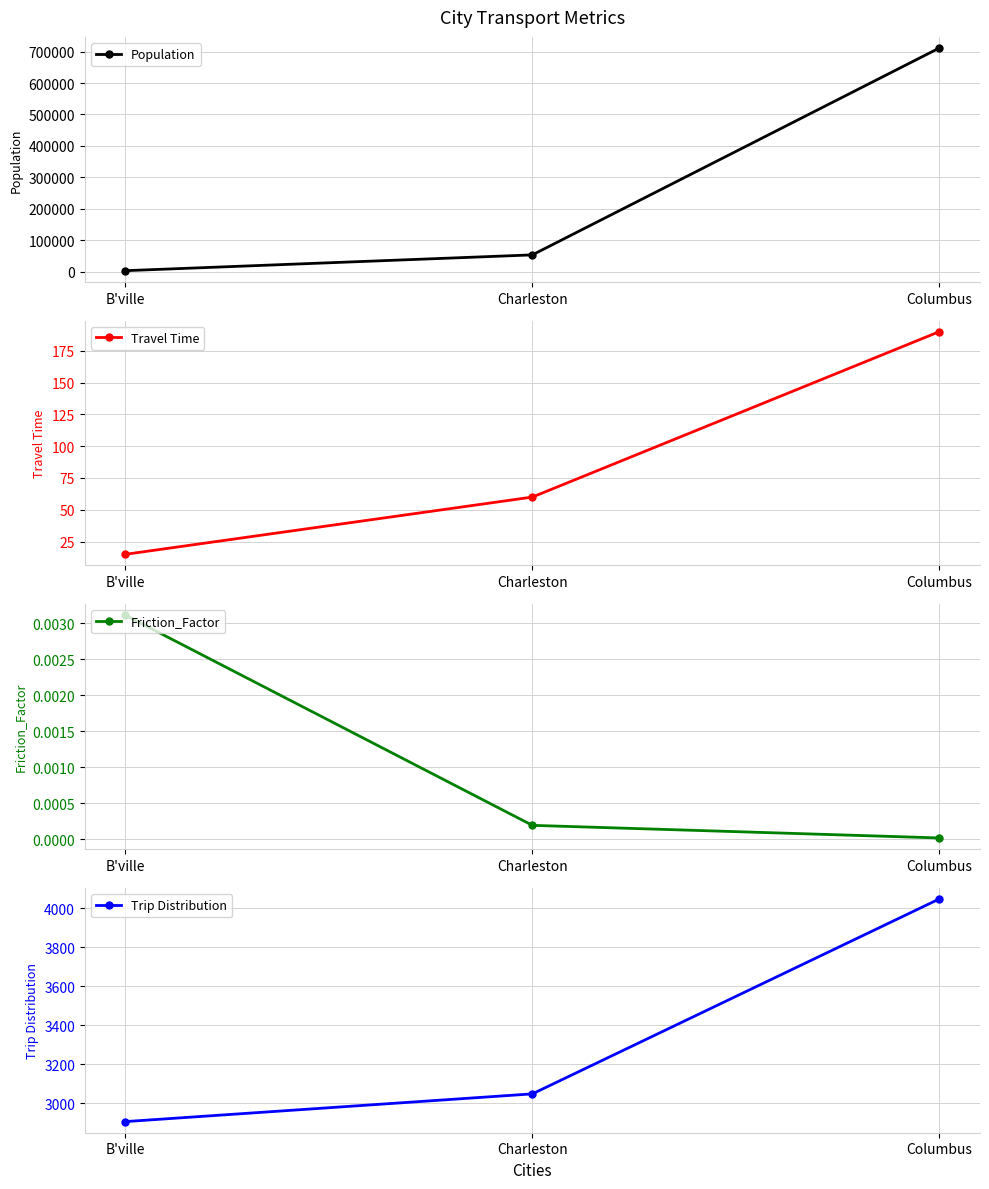

Rank the series by their maximum value, from highest to lowest.

Population, Trip Distribution, Travel Time, Friction_Factor